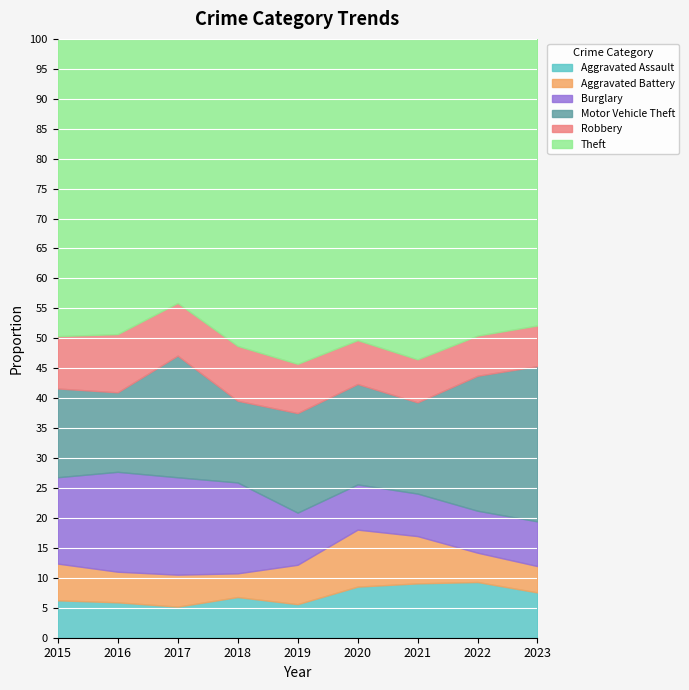

Is the value of Burglary at 2016 greater than the value of Aggravated Battery at 2018?

Yes